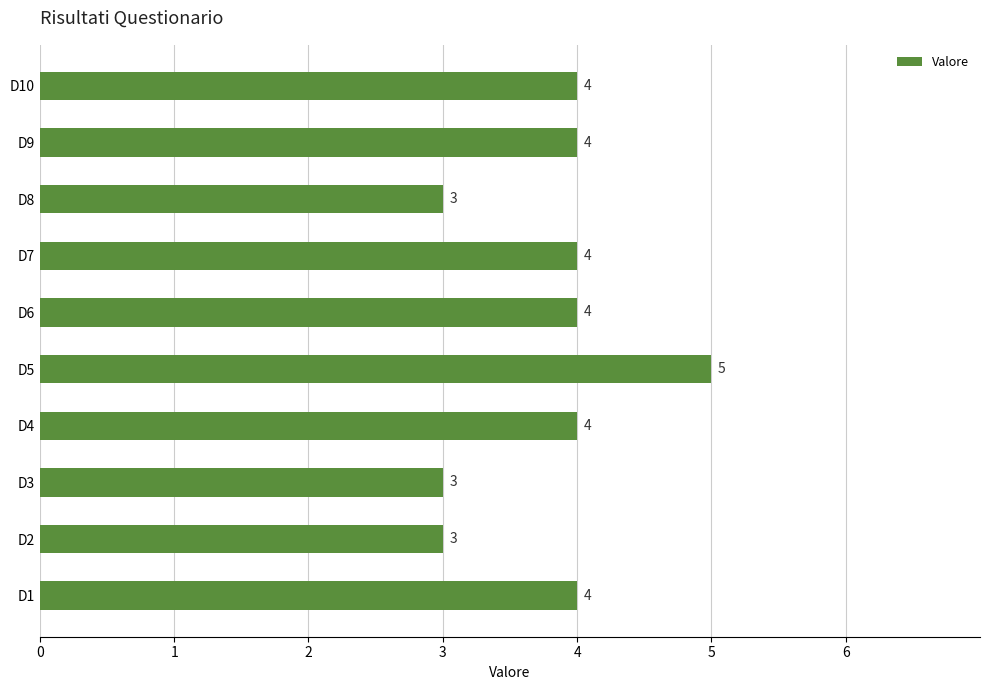

What is the sum of all values?

38